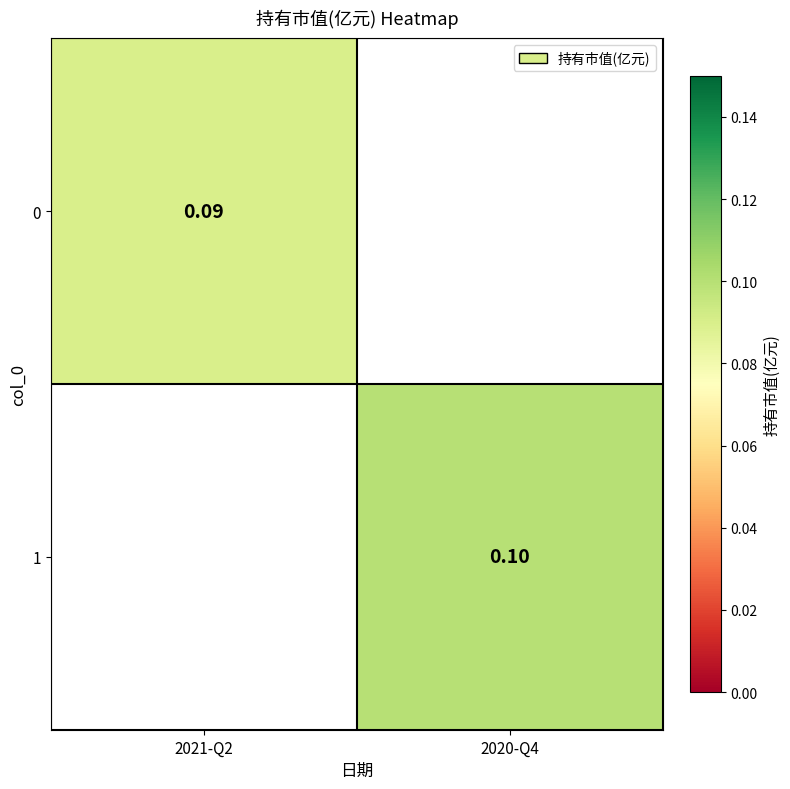

Is the value of 1 at 2021-Q2 greater than the value of 0 at 2021-Q2?

No